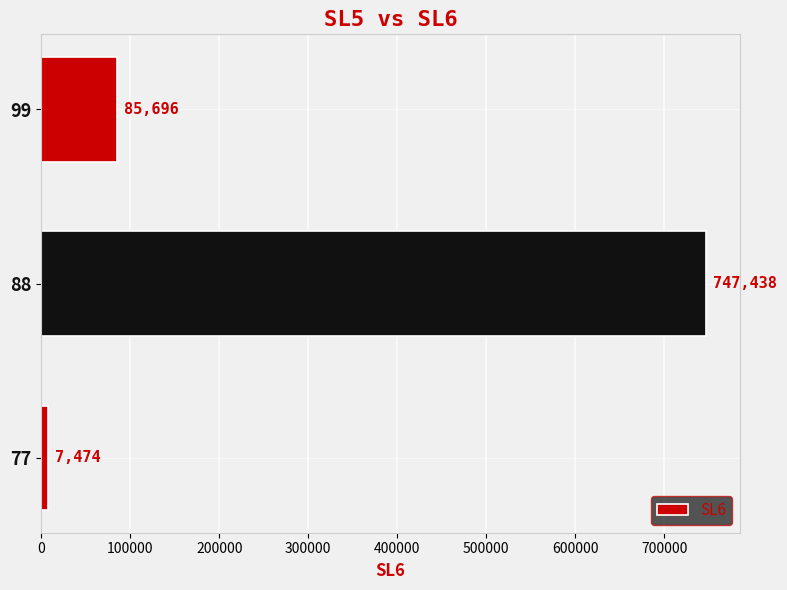

How many values are between 7474 and 747438?

3